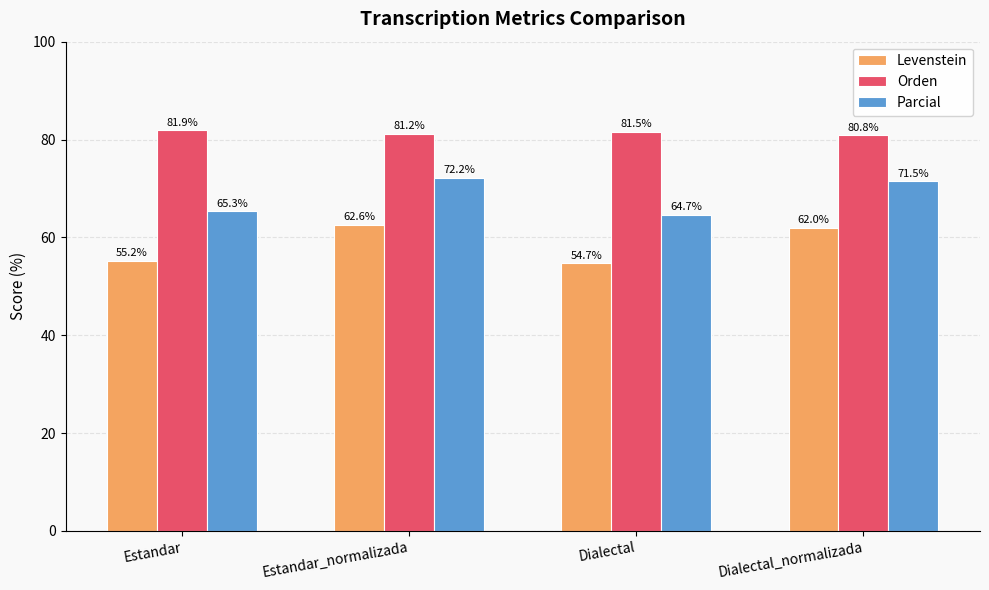

Is it true that Orden equals 127.3 at Estandar_normalizada?

False